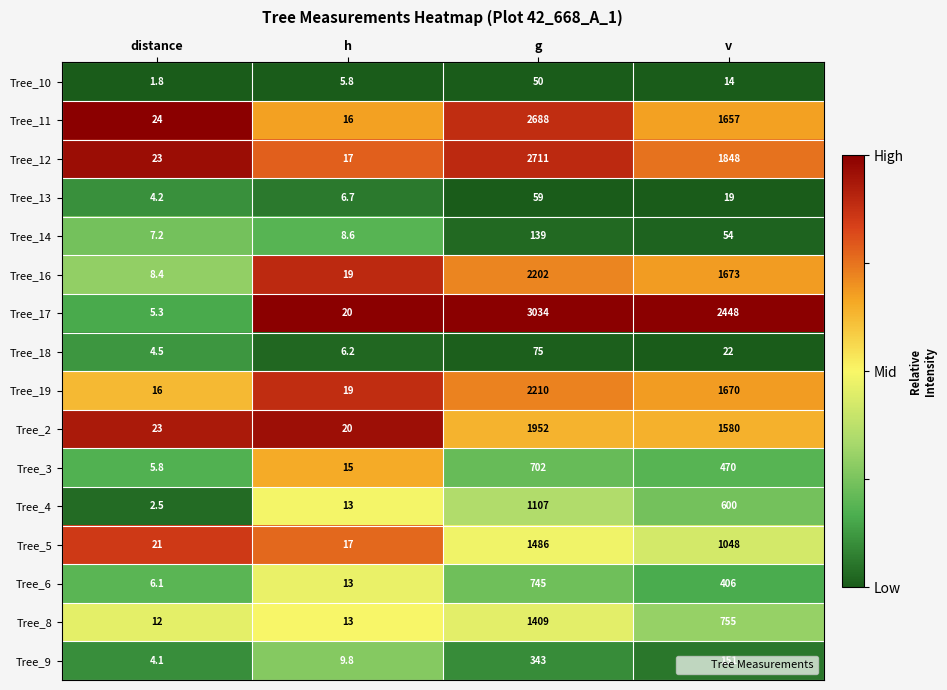

Which series changed the most between distance and g?

Tree_17